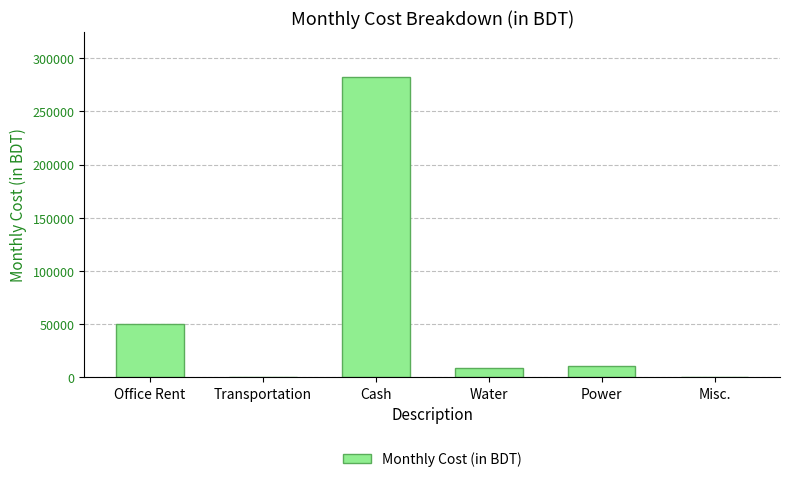

How many categories are shown in the chart?

6